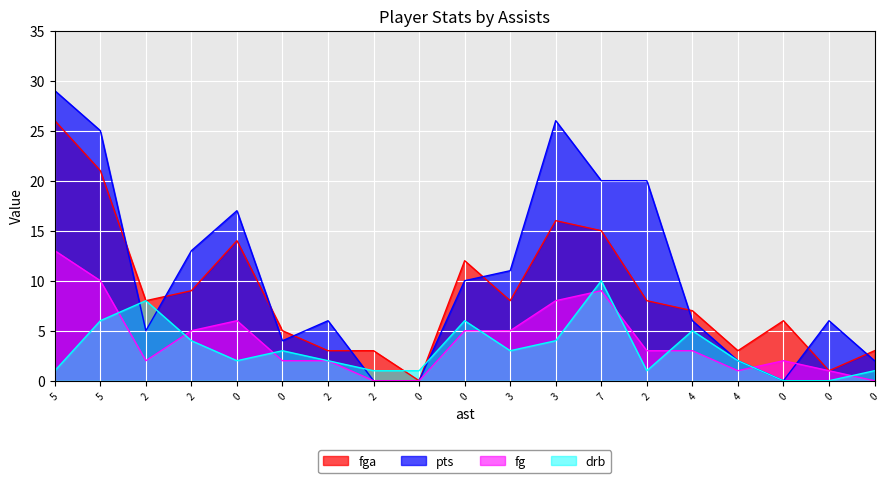

Does the chart display data point markers on the line(s)?

No